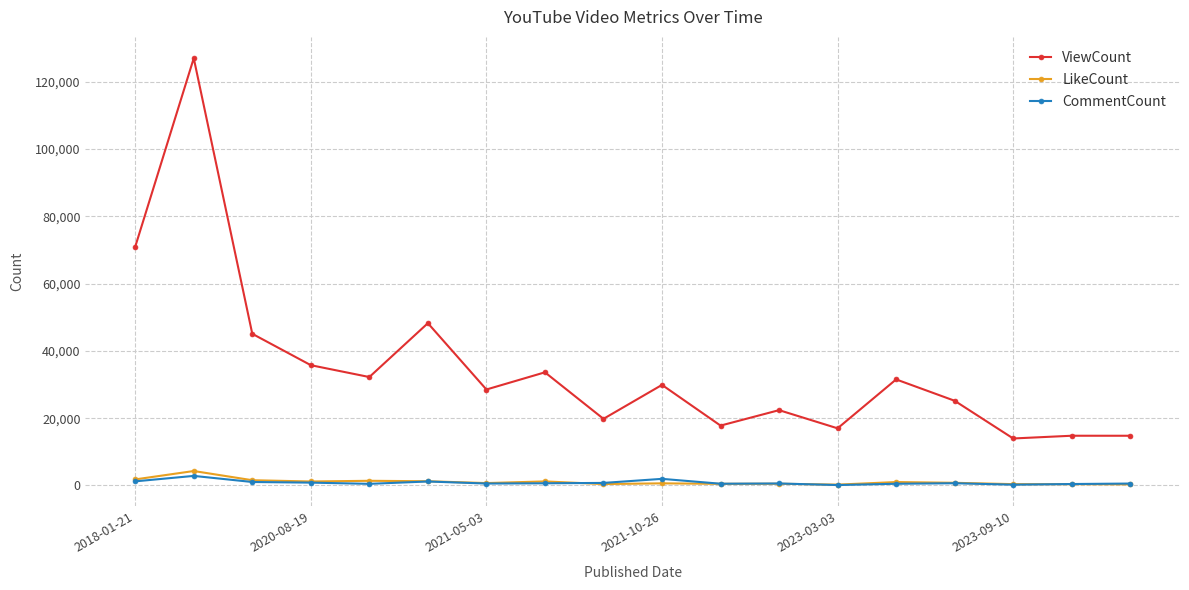

True or false: ViewCount has more than 0 interior local peaks.

True